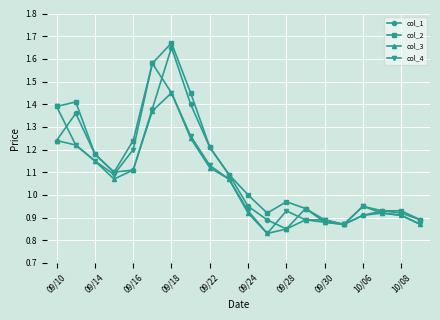

True or false: col_3 has more than 0 points higher than both neighbors.

True